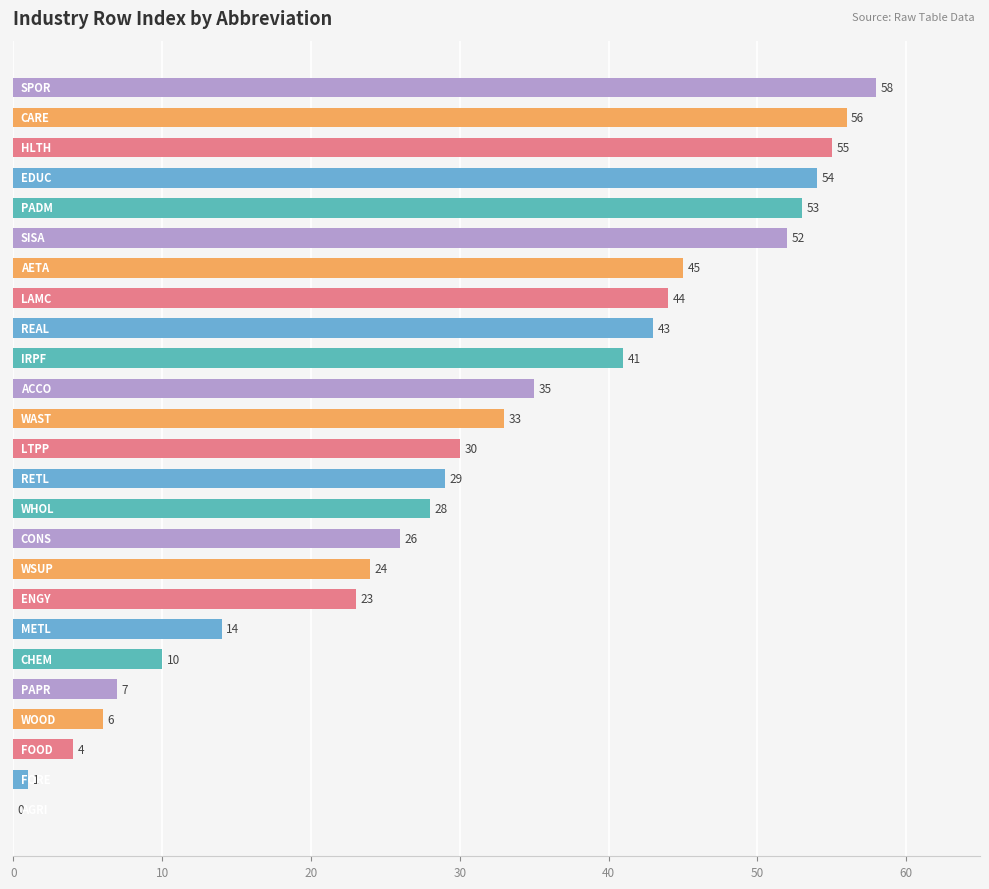

What is the greatest value displayed?

58